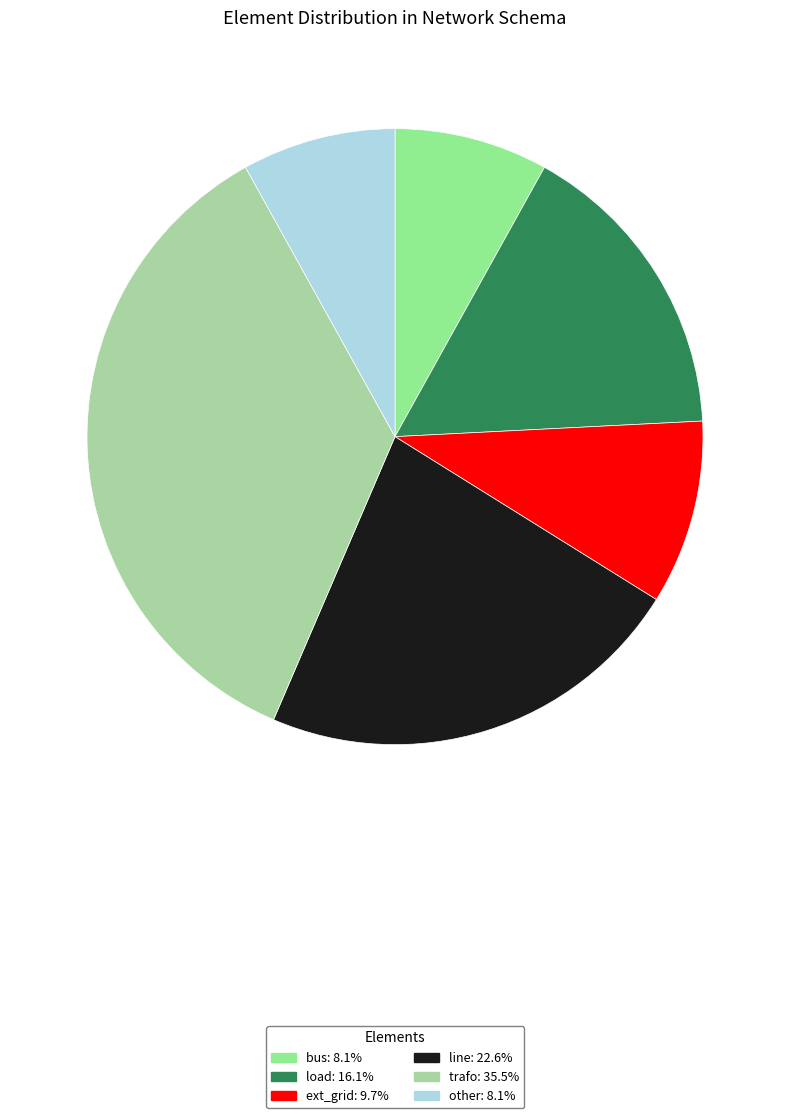

What is the change in value from ext_grid to trafo?

+16